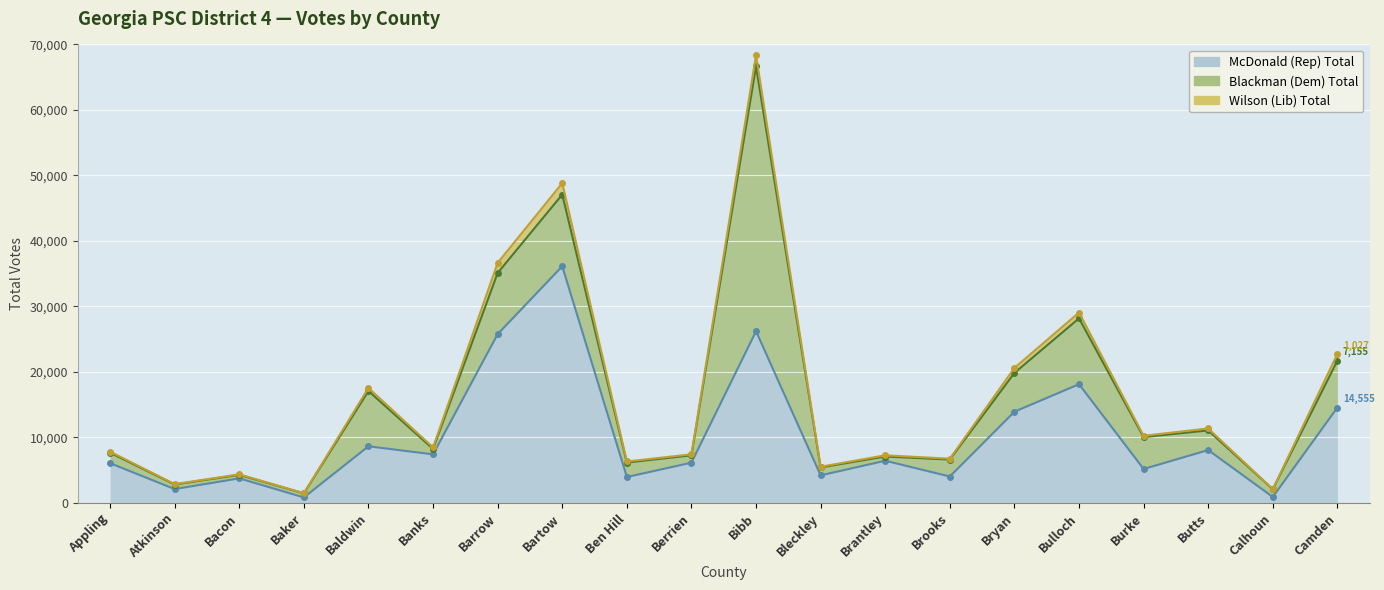

How many interior local valleys does the Blackman (Dem) Total series have?

5